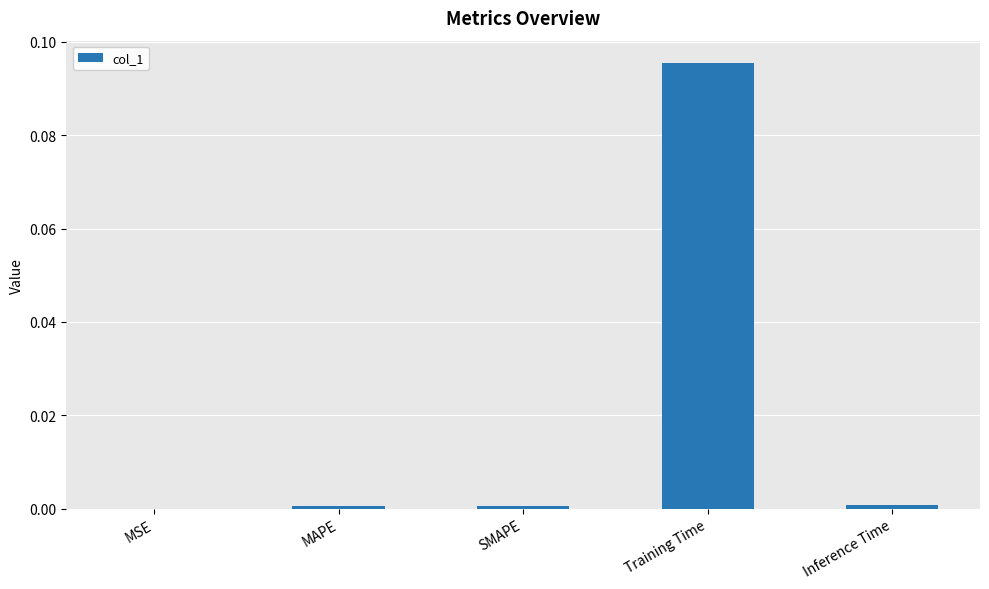

Is it true that the value at Training Time is 0.0?

False